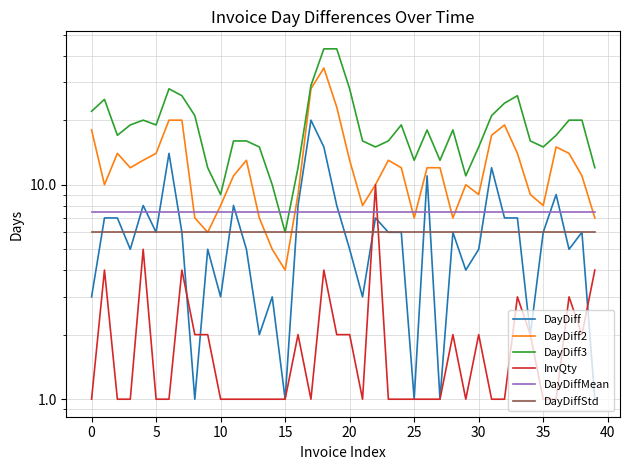

True or false: DayDiff and DayDiff2 cross at least once.

False